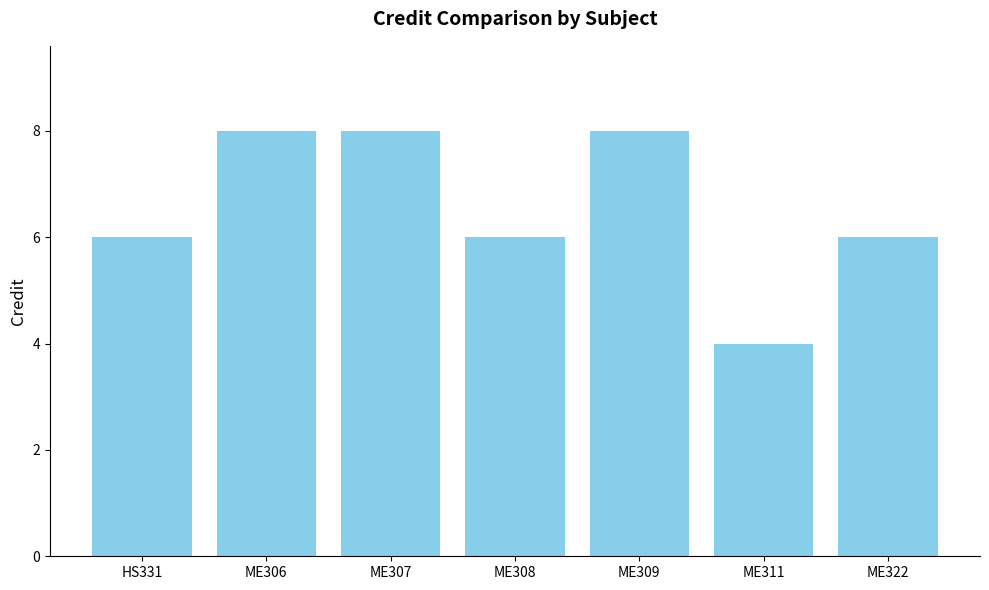

True or false: the data shows 9 at ME308.

False